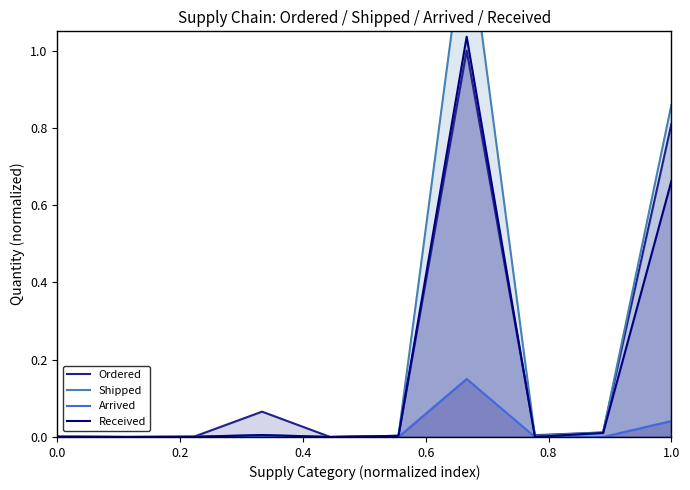

Count the number of categories in the chart.

10